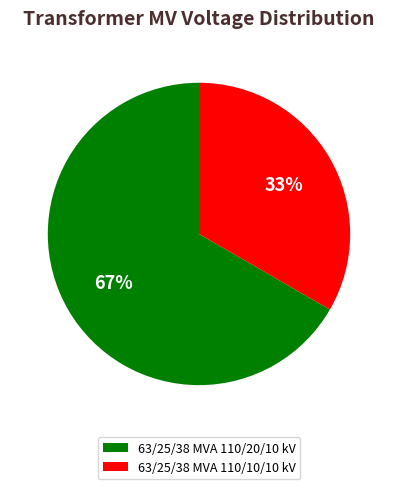

Rank the categories by value from lowest to highest.

63/25/38 MVA 110/10/10 kV, 63/25/38 MVA 110/20/10 kV